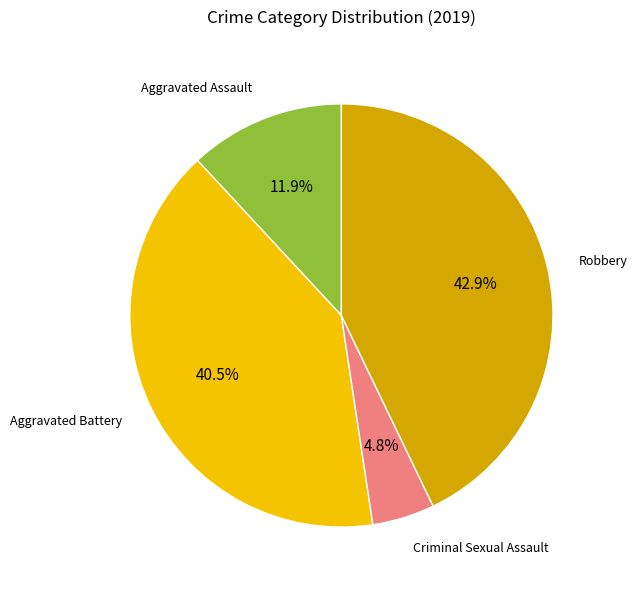

Is there any slice that represents more than half of the pie?

No